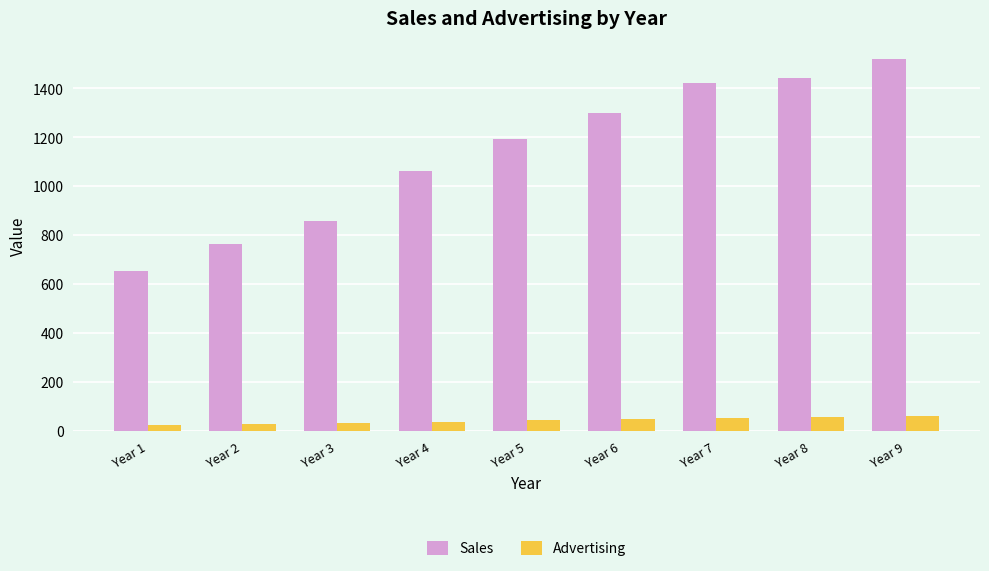

The value of Advertising at Year 9 is 58. True or false?

True